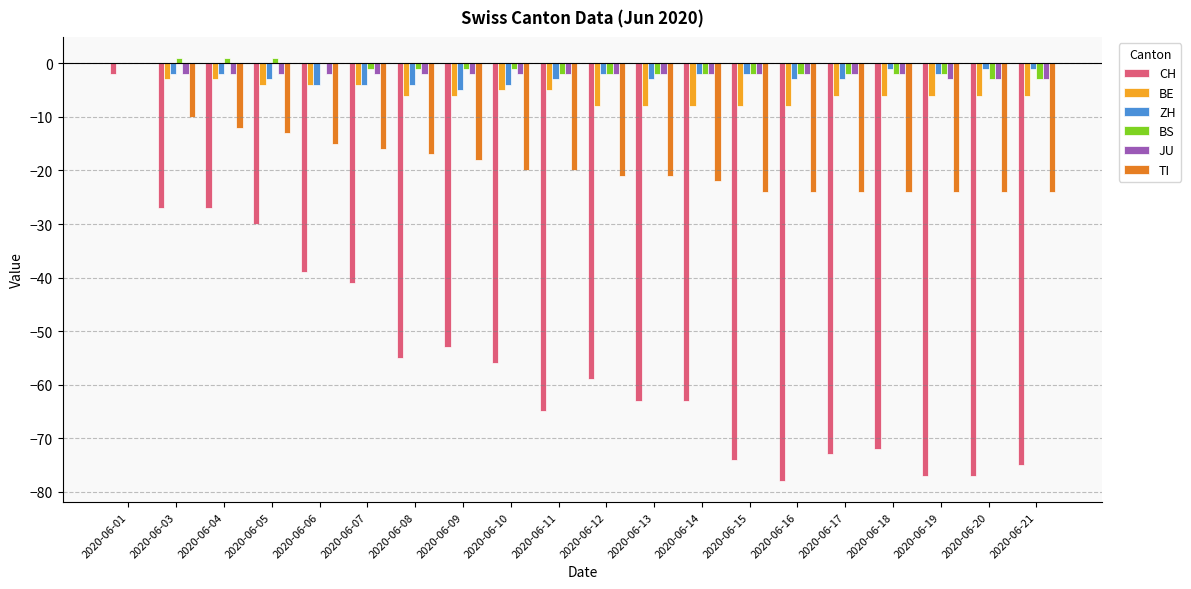

What is the sum of the JU values at 2020-06-15 and 2020-06-20?

-5